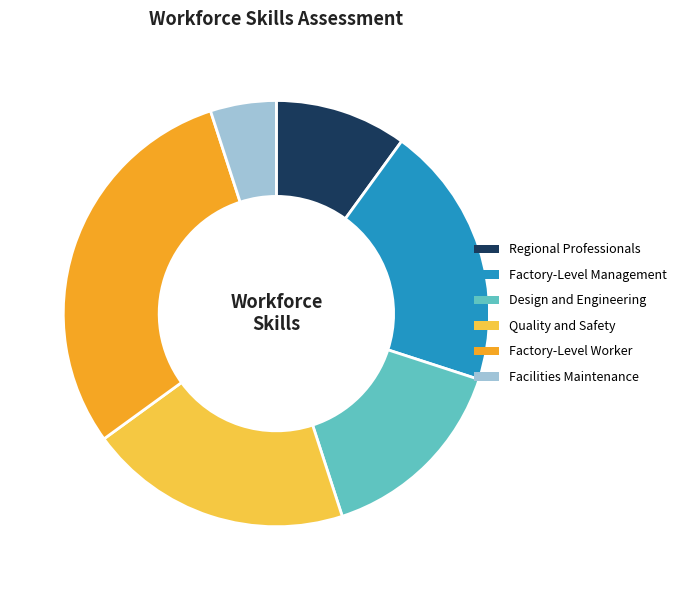

Between Regional Professionals and Factory-Level Management, which is larger?

Factory-Level Management